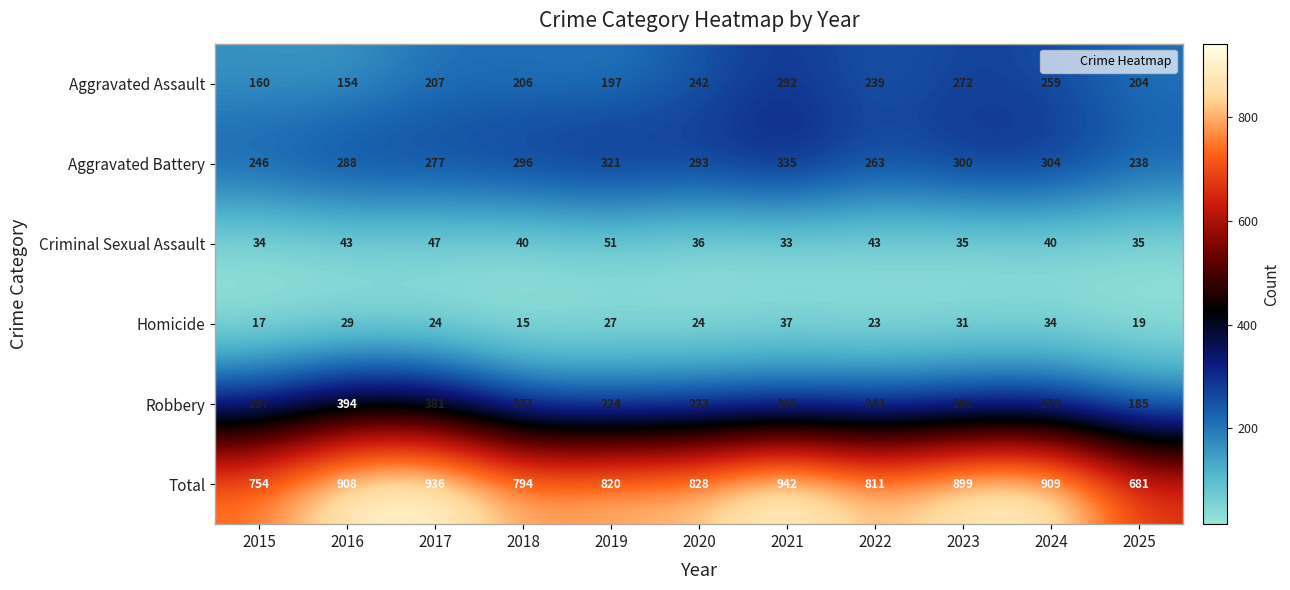

What is the minimum value shown in the chart?

15